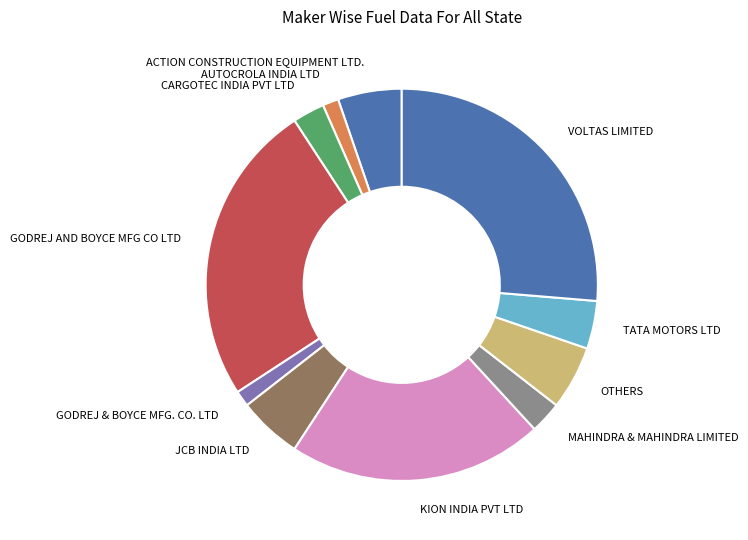

Between ACTION CONSTRUCTION EQUIPMENT LTD. and GODREJ & BOYCE MFG. CO. LTD, which is larger?

ACTION CONSTRUCTION EQUIPMENT LTD.